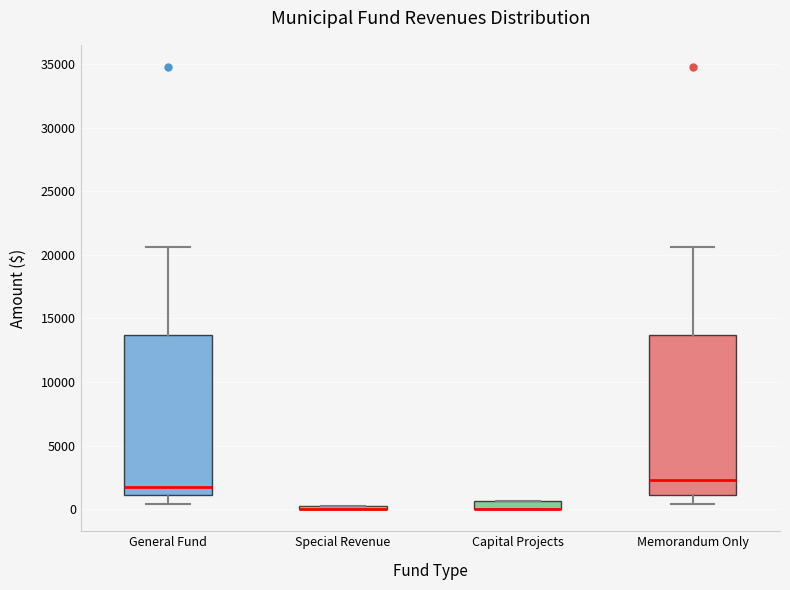

Where does the median line of the box for General Fund sit on the y-axis? The values are not printed on the chart, so give them approximately, as read against the axis.

1500